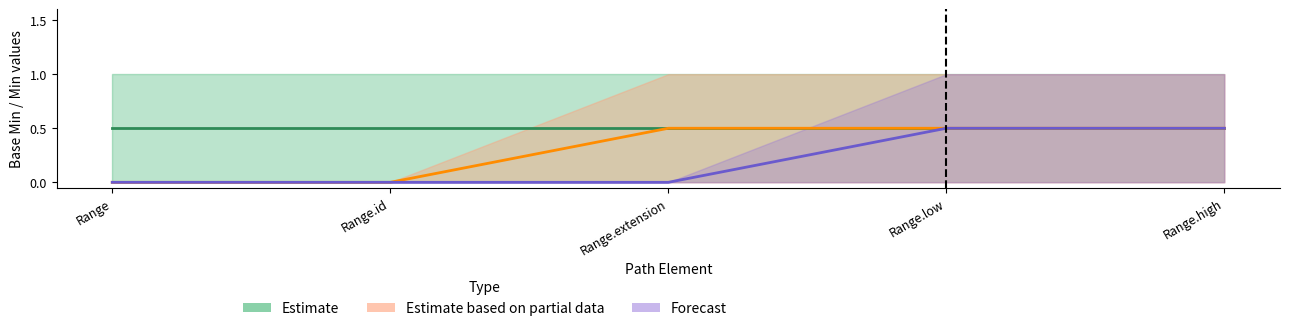

Is the value of Forecast_low at Range.extension greater than the value of Estimate_based_on_partial_data_high at Range.extension?

No